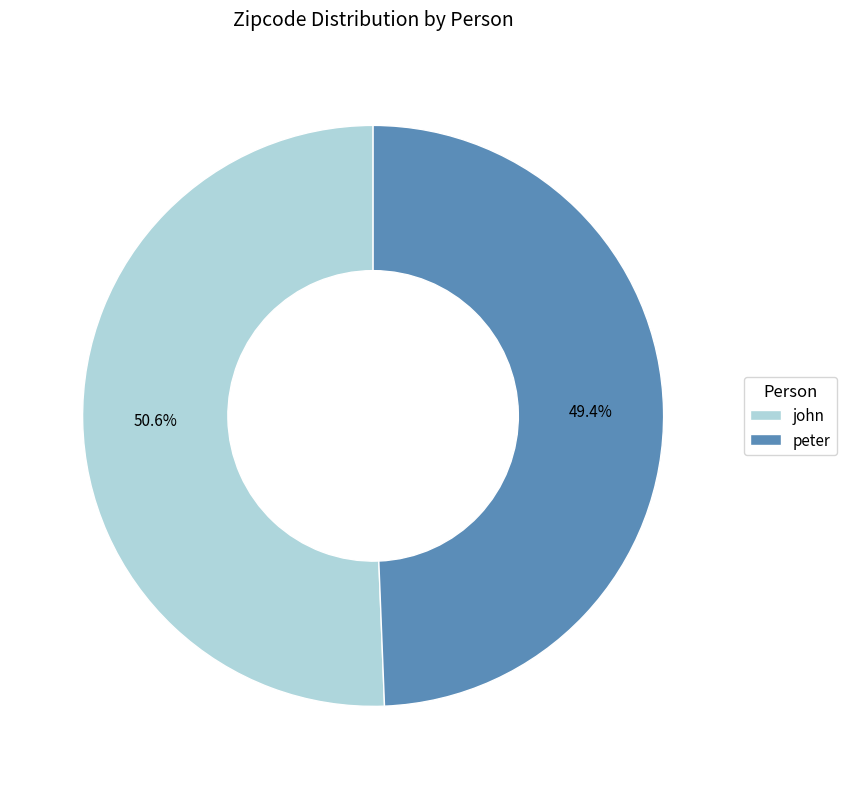

Is there a majority slice in this chart?

Yes